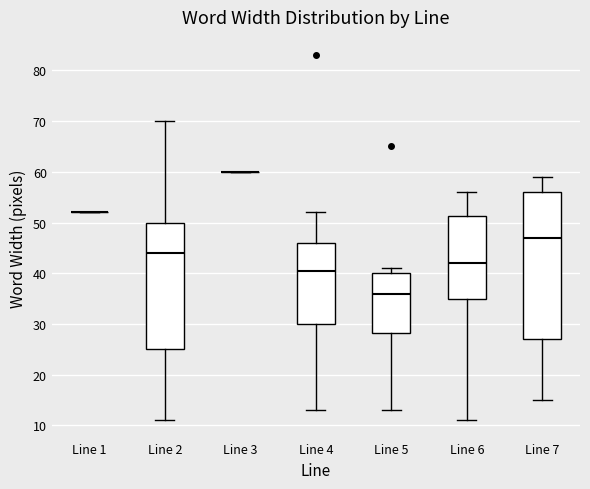

Comparing the boxes themselves (not the whiskers), which one is the tallest?

Line 7